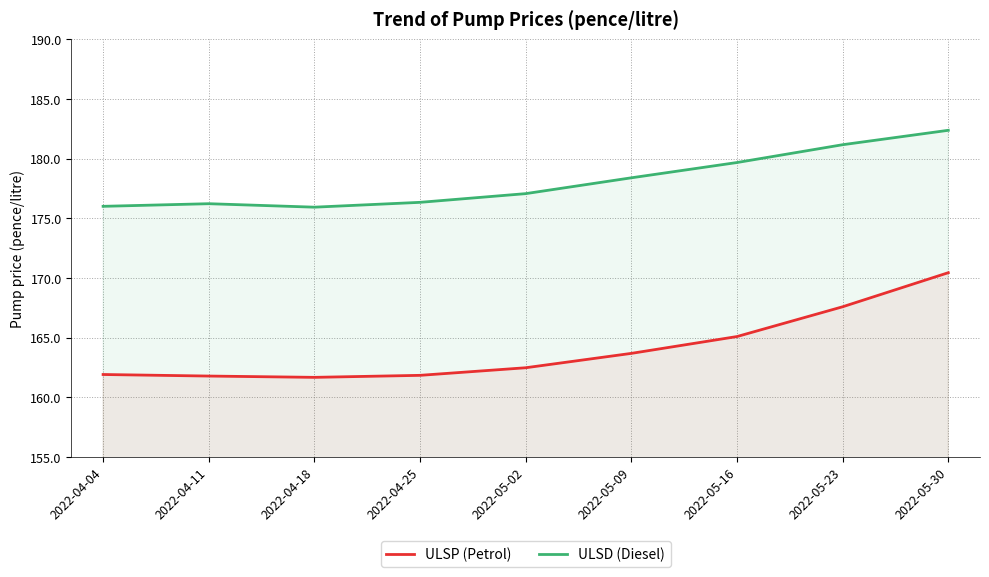

Which series has the largest total across all categories?

ULSD (Diesel)